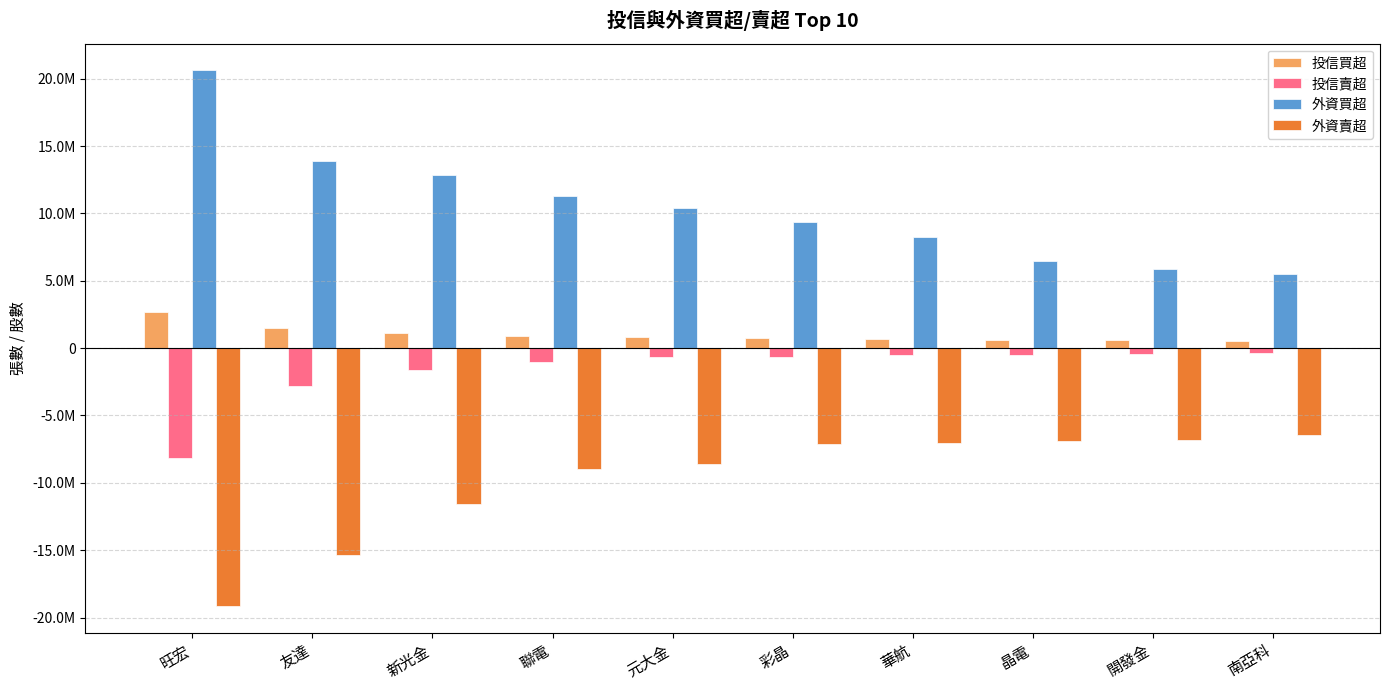

Reading left to right, what are all the values shown in this chart?

投信買超: 旺宏=2700000	友達=1520000	新光金=1103000	聯電=926000	元大金=826000	彩晶=750000	華航=696000	晶電=610000	開發金=597000	南亞科=500000
投信賣超: 旺宏=-8174917	友達=-2800000	新光金=-1641000	聯電=-1019000	元大金=-693000	彩晶=-676672	華航=-500000	晶電=-479000	開發金=-440000	南亞科=-356000
外資買超: 旺宏=20607369	友達=13884659	新光金=12836885	聯電=11315200	元大金=10405499	彩晶=9335336	華航=8258903	晶電=6459057	開發金=5886500	南亞科=5497118
外資賣超: 旺宏=-19135400	友達=-15343812	新光金=-11542602	聯電=-9005000	元大金=-8631471	彩晶=-7137000	華航=-7055104	晶電=-6887000	開發金=-6816813	南亞科=-6481400